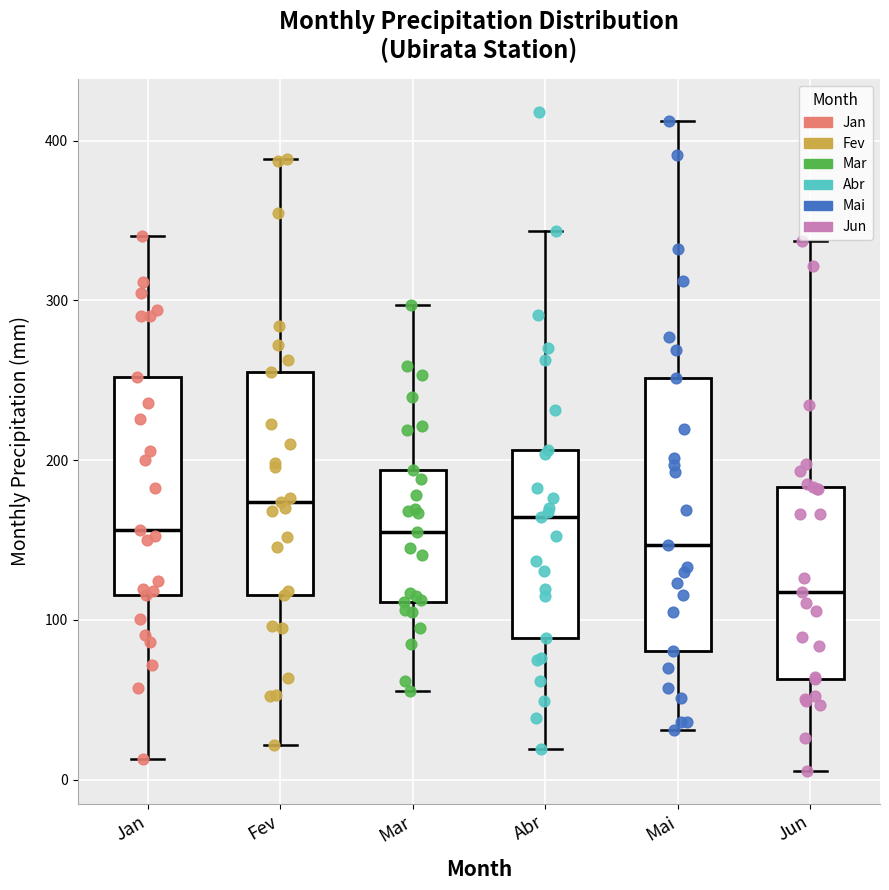

Comparing the boxes themselves (not the whiskers), which one is the tallest?

Mai